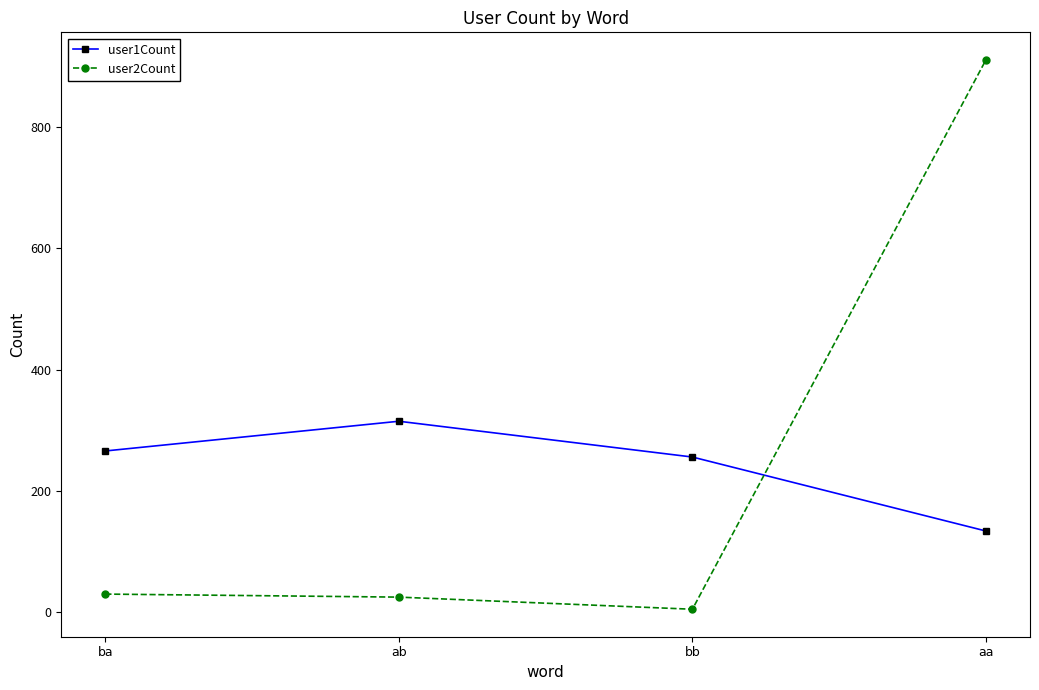

Rank the series by their maximum value, from highest to lowest.

user2Count, user1Count